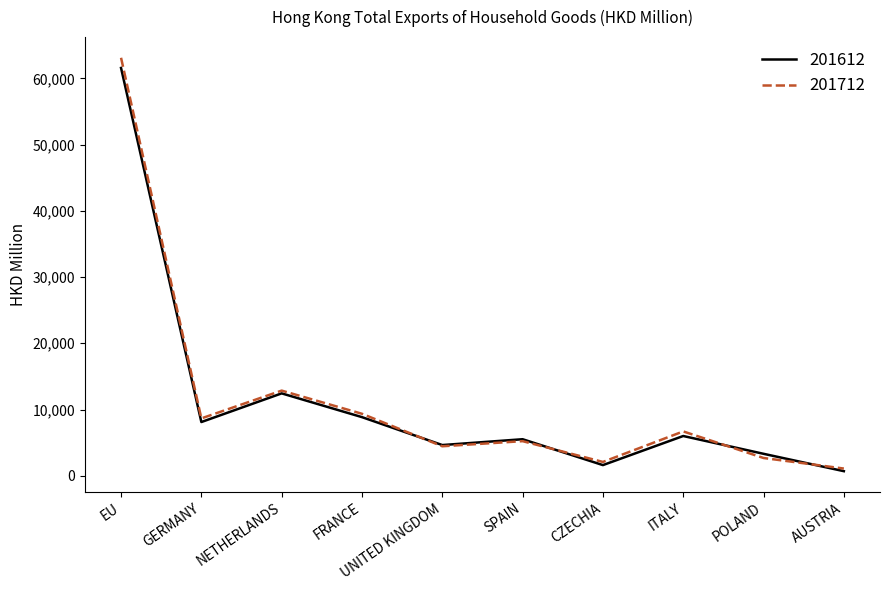

What is the difference between the highest and lowest values at FRANCE?

506.8